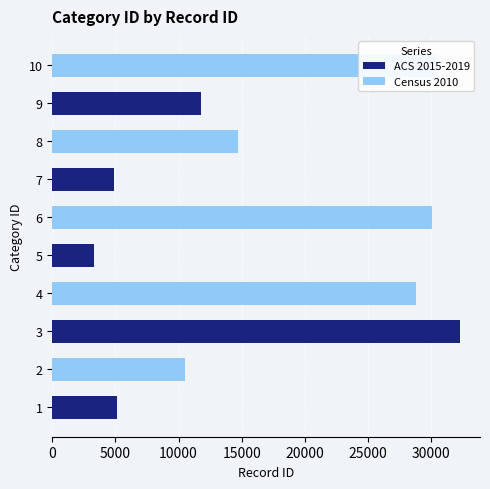

How many bars are there in each group?

2